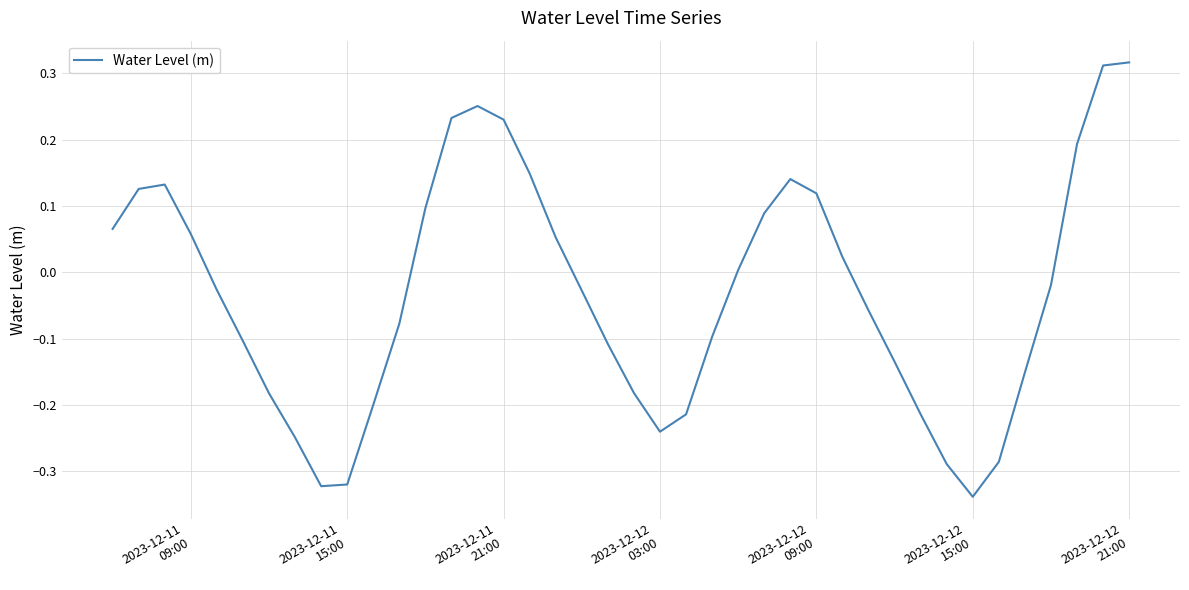

True or false: the data has more than 0 interior local peaks.

True